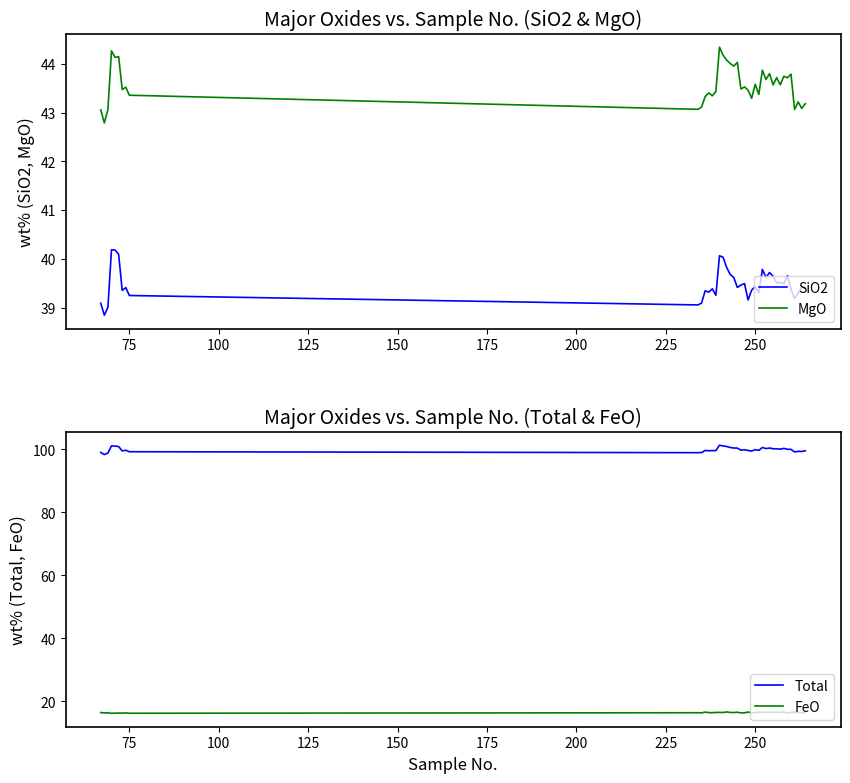

In SiO2, how many points are higher than both neighbors (excluding endpoints)?

11